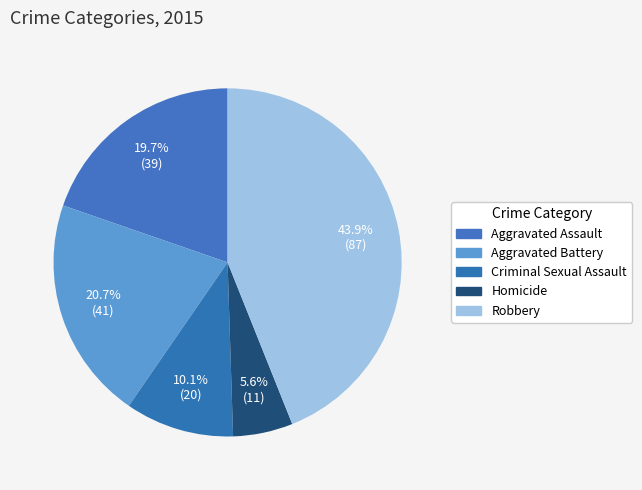

What is the largest slice in the pie chart?

Robbery